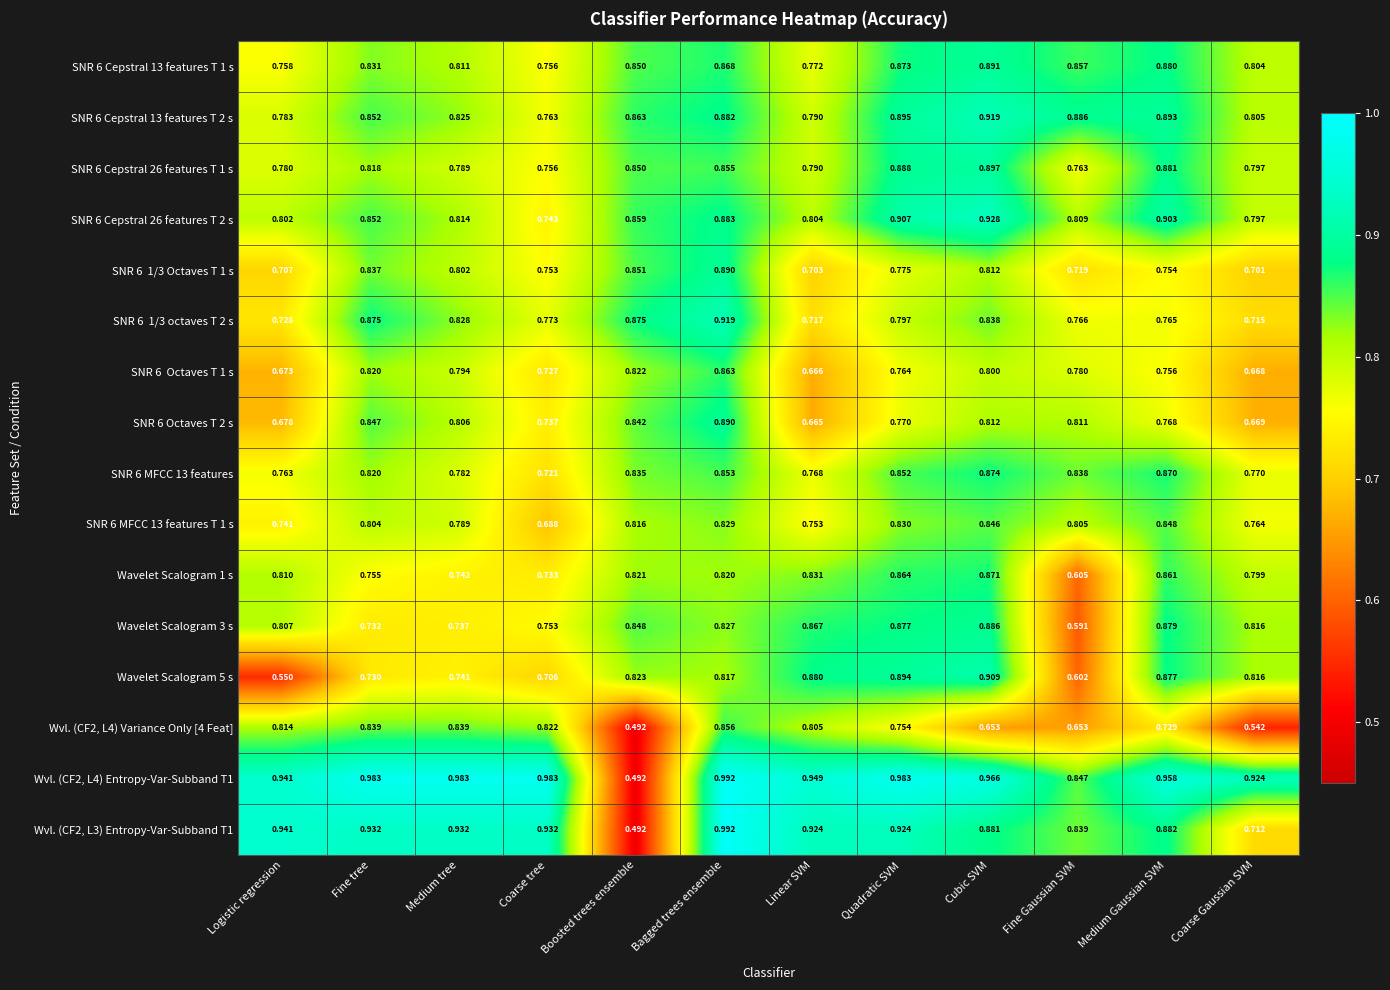

Where is SNR 6 MFCC 13 features T 1 s nearest to the value 0?

Coarse tree